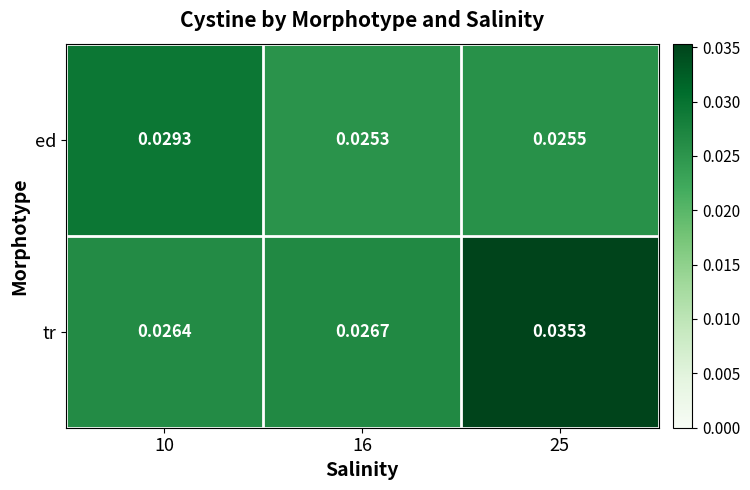

Which series changed the most between 10 and 25?

tr